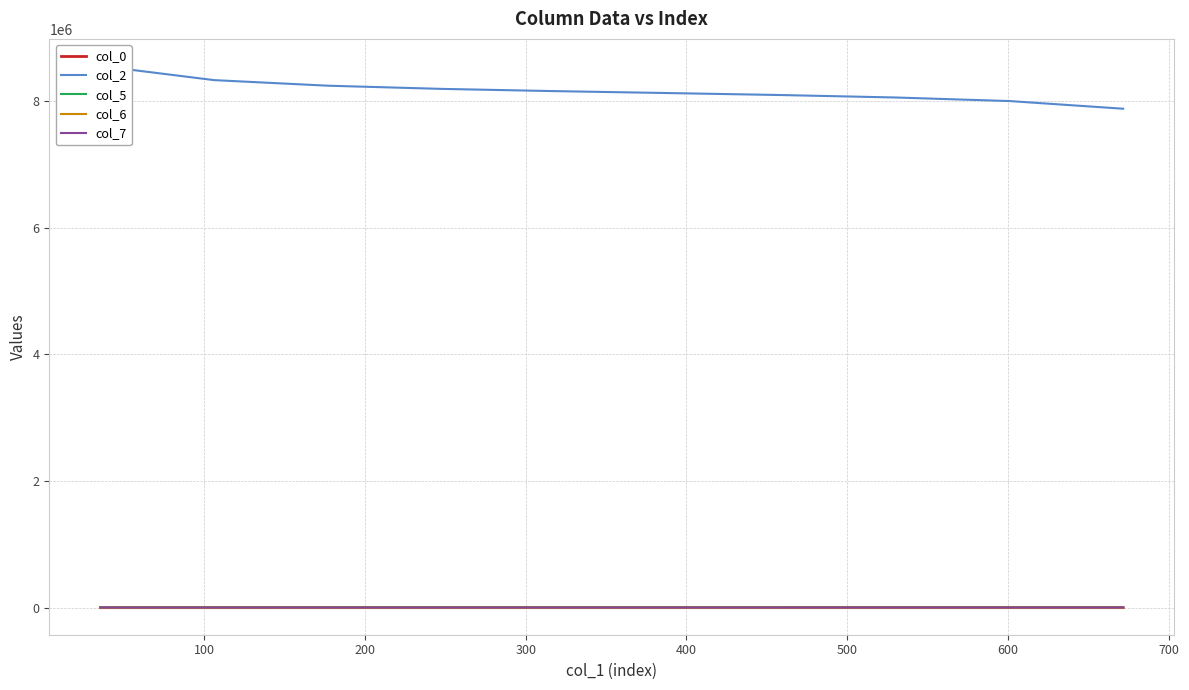

List the series in order of their peak value, highest first.

col_2, col_0, col_5, col_7, col_6